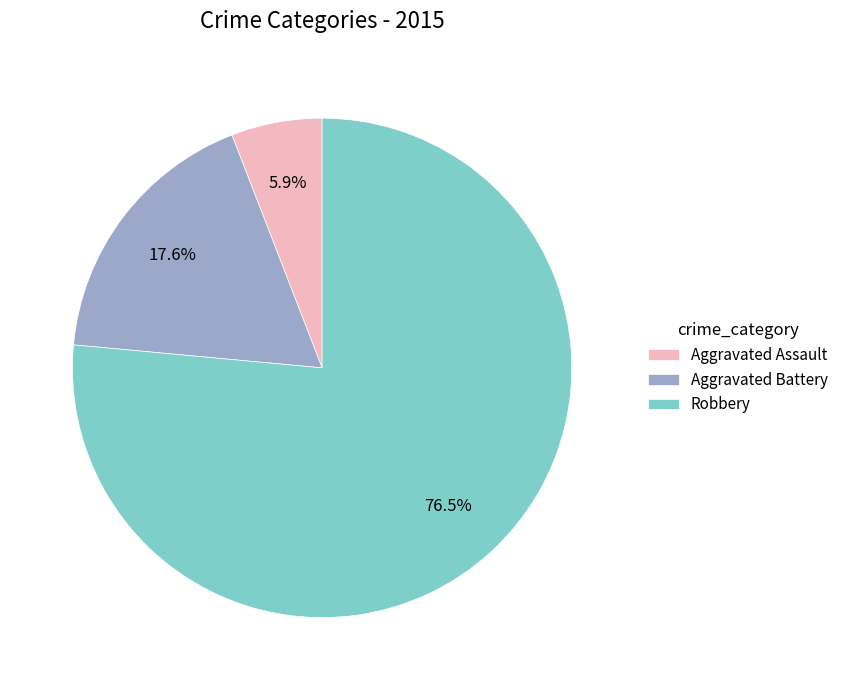

Does Aggravated Battery account for over 50% of the chart?

No